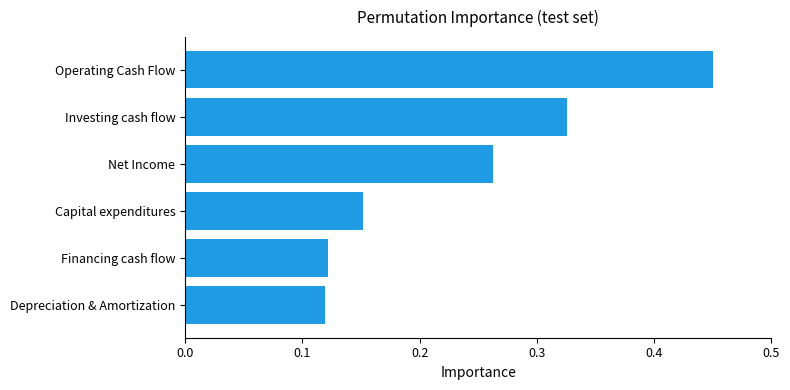

What is the sum of the values at Investing cash flow and Depreciation & Amortization?

0.4